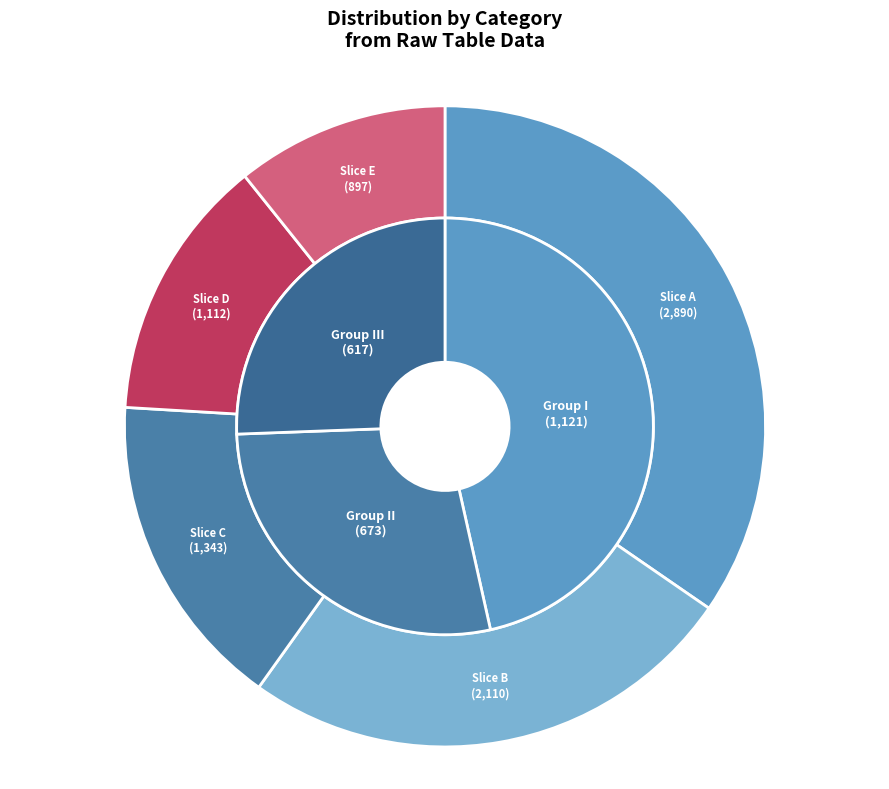

Which series has the widest spread of values?

values_outer